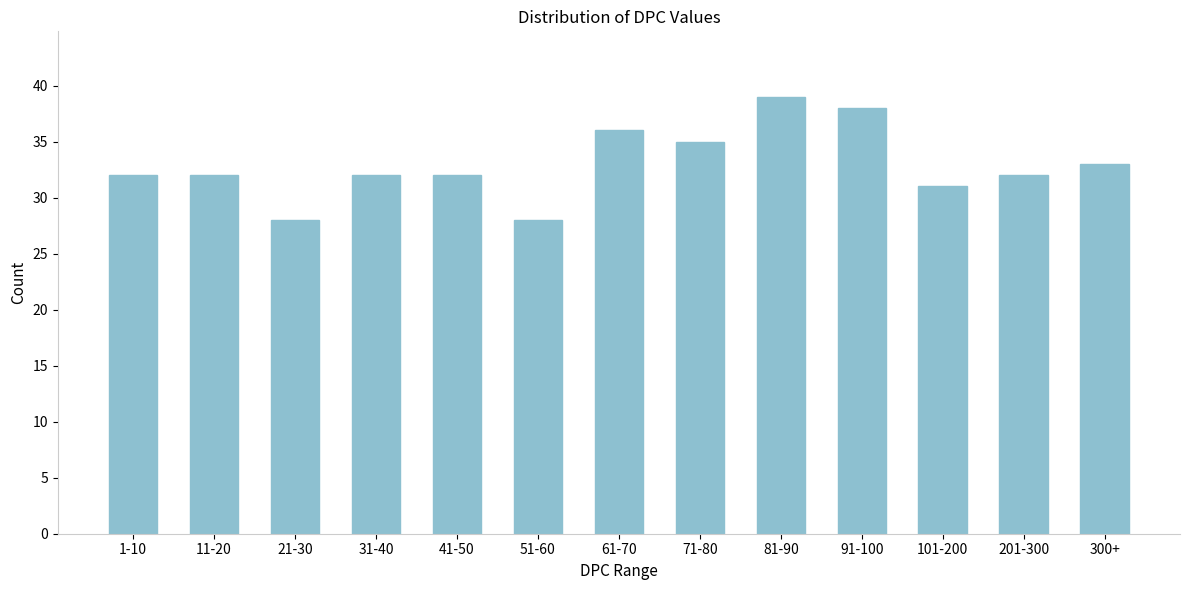

Reading left to right, extract all data points from this chart.

32	32	28	32	32	28	36	35	39	38	31	32	33